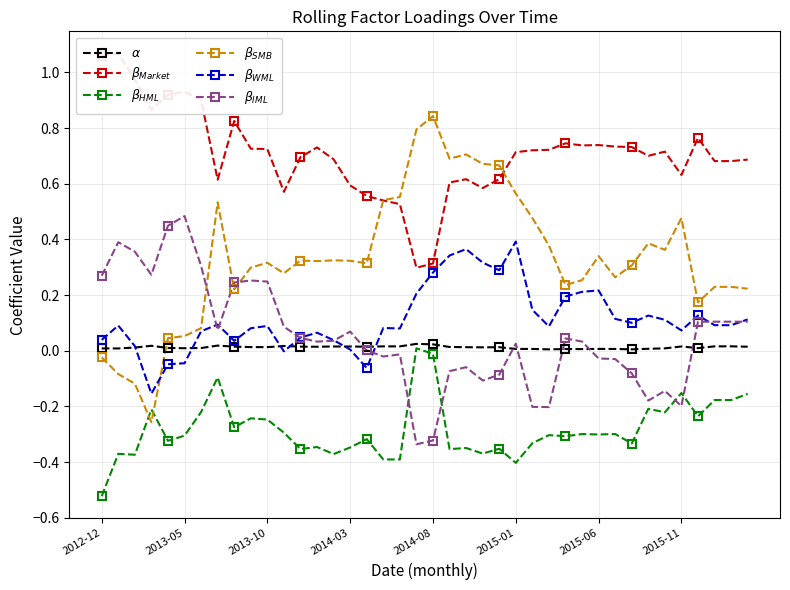

Is this an area chart (filled region under the line)?

No